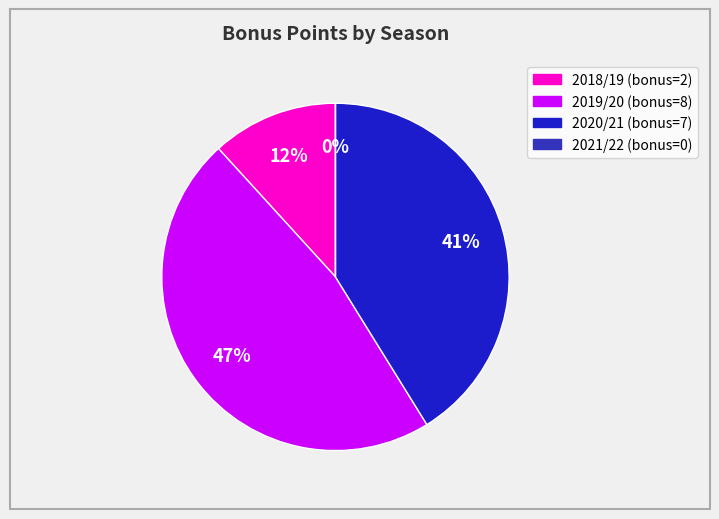

To the nearest percent, what percentage of the pie is 2019/20?

47%